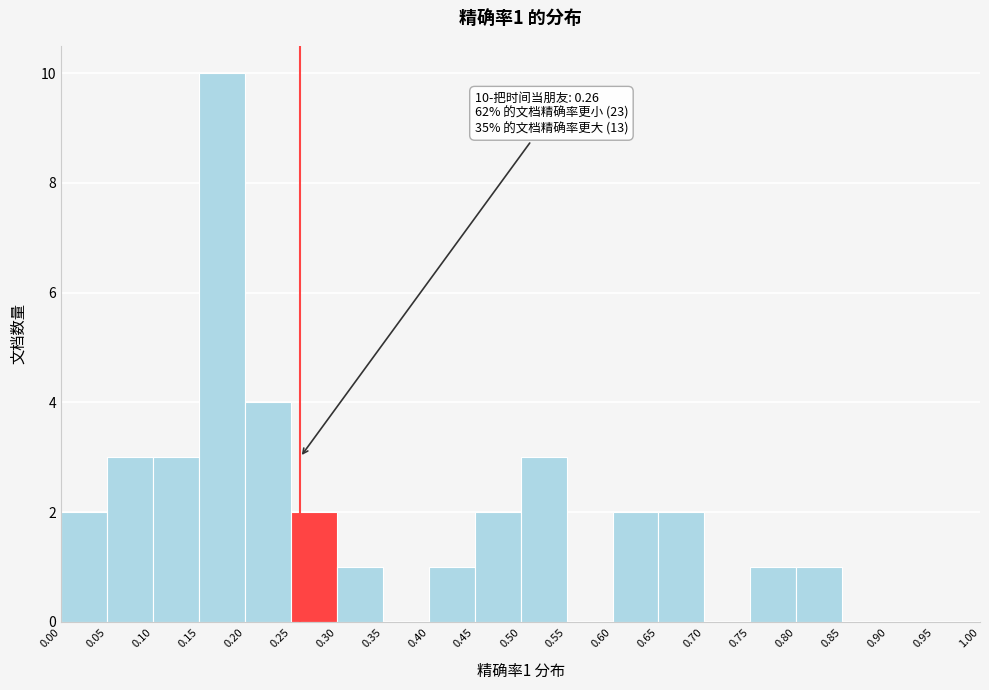

Over which range of the x-axis is the bar tallest?

0.15 to 0.20